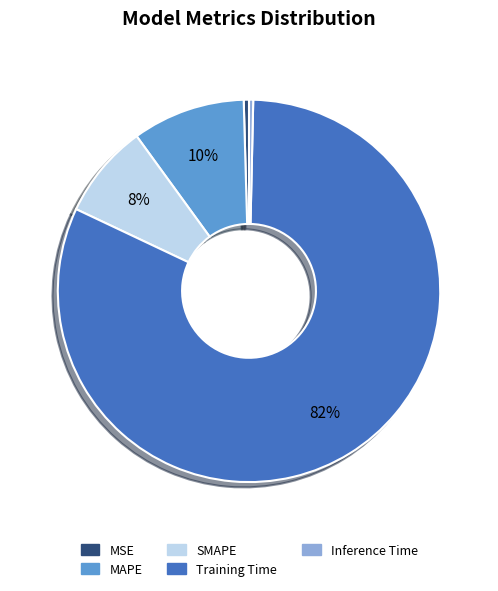

How many segments does this pie chart have?

5